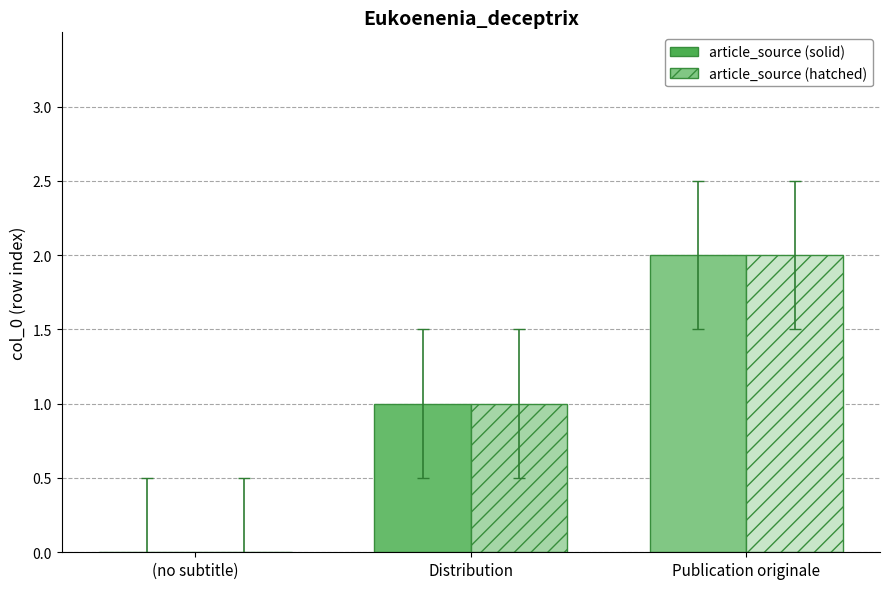

How many positive values does the article_source (solid) series have?

2